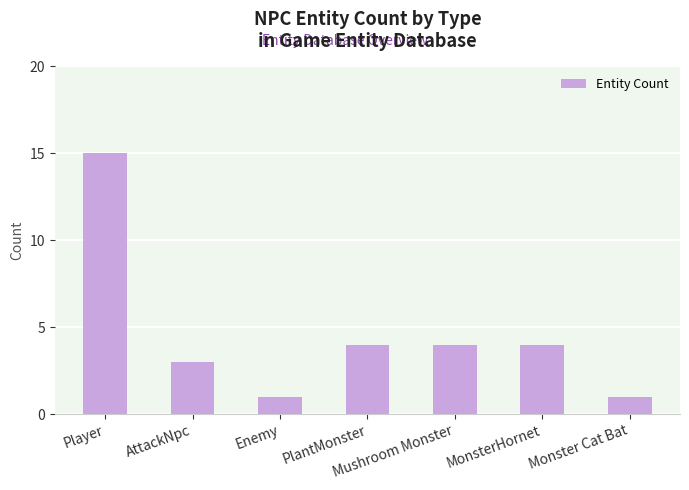

Reading left to right, what are all the values shown in this chart?

Player=15	AttackNpc=3	Enemy=1	PlantMonster=4	Mushroom Monster=4	MonsterHornet=4	Monster Cat Bat=1